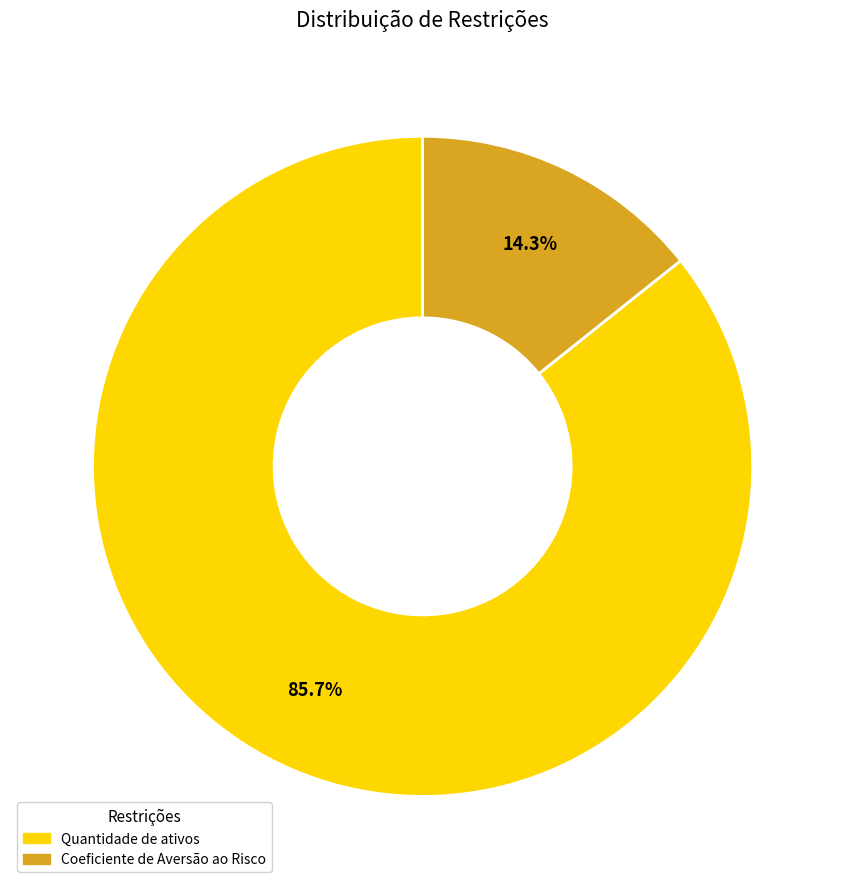

Is the sum of Quantidade de ativos and Coeficiente de Aversão ao Risco greater than half?

Yes